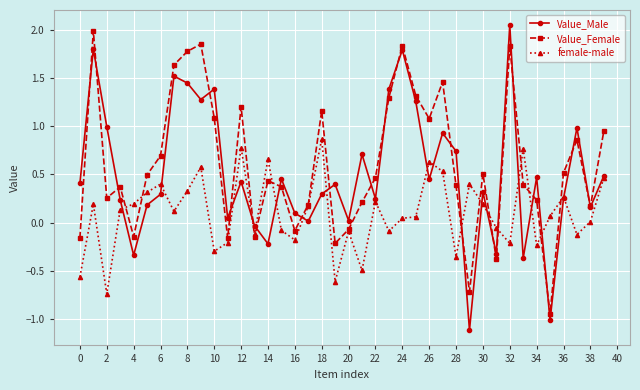

True or false: Value_Female has more than 1 points higher than both neighbors.

True